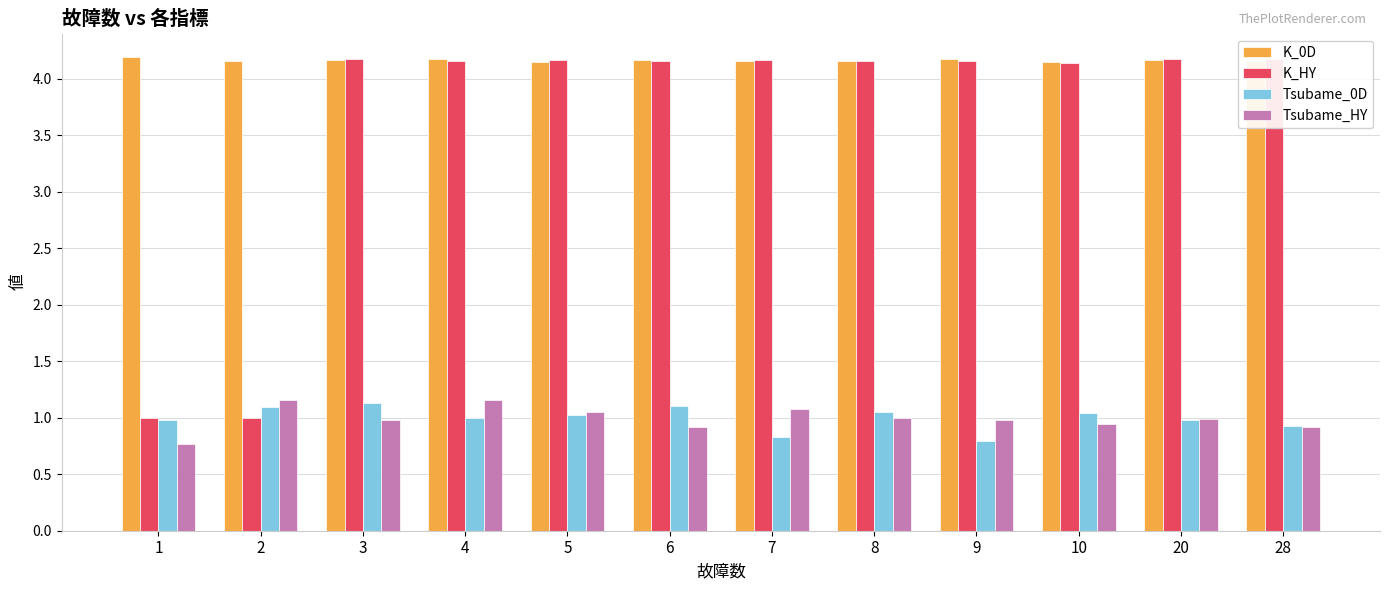

Is it true that Tsubame_0D equals 1.0 at 4?

True